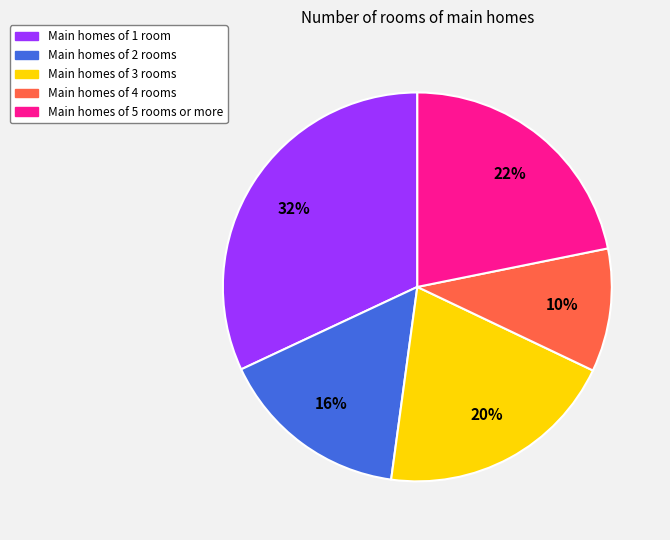

How many segments does this pie chart have?

5